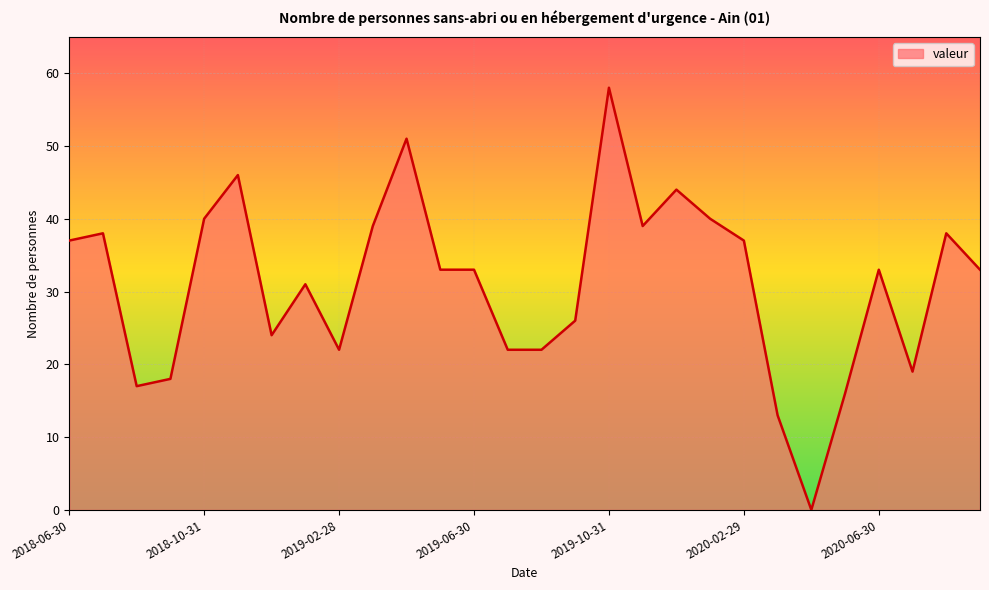

Reading right to left, extract all data points from this chart.

33	38	19	33	16	0	13	37	40	44	39	58	26	22	22	33	33	51	39	22	31	24	46	40	18	17	38	37